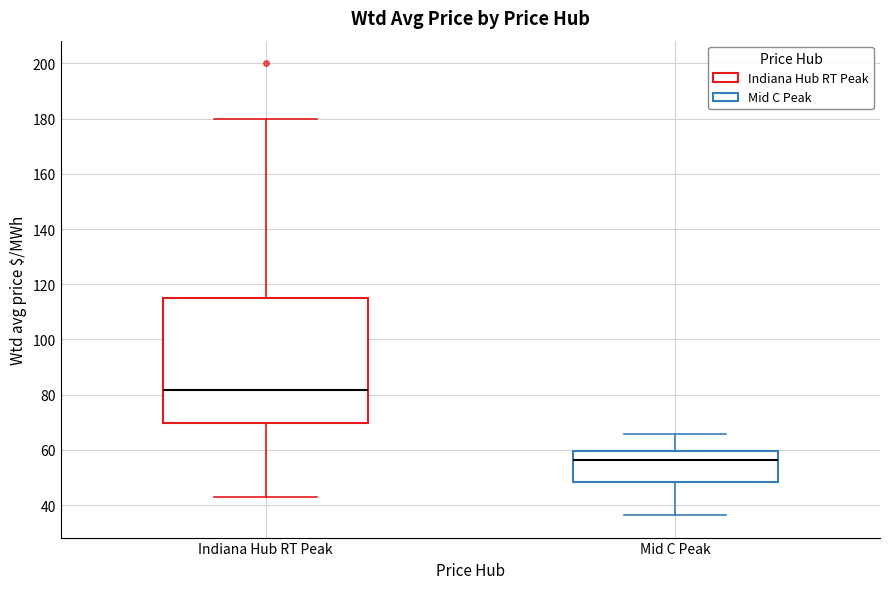

Where is the lower edge of the box for Mid C Peak on the y-axis? The values are not printed on the chart, so give them approximately, as read against the axis.

48